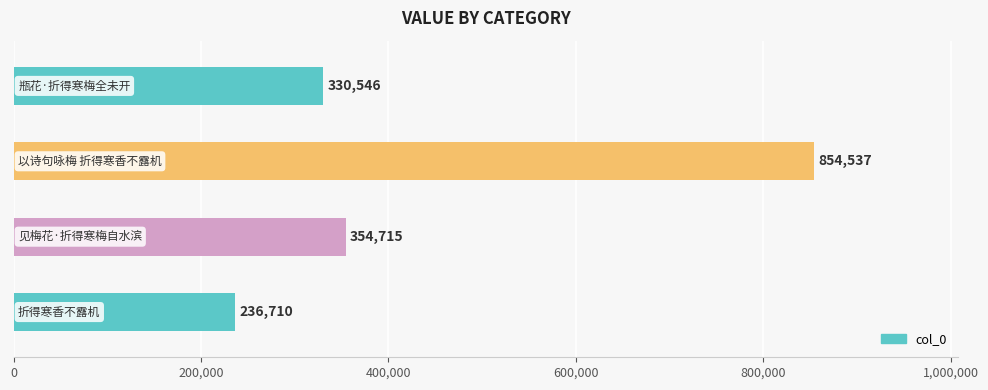

What is the greatest value displayed?

854537